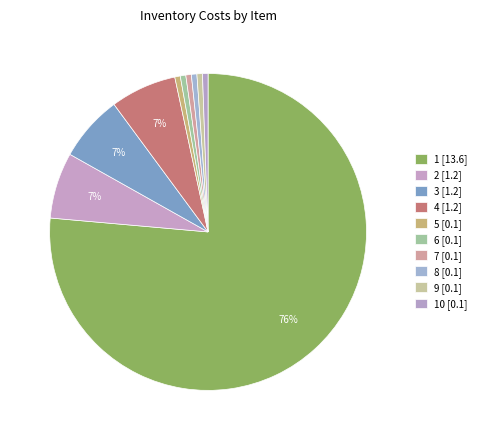

Count the number of slices in the pie.

10